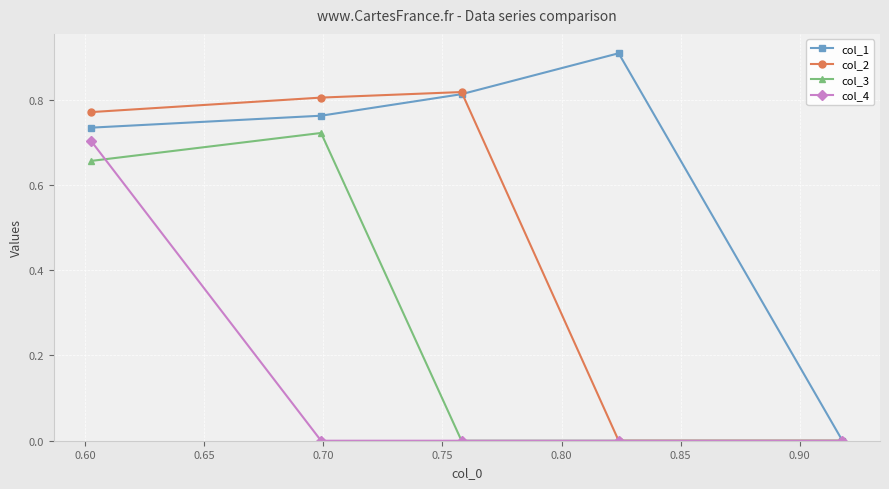

Which series has the largest range (max minus min)?

col_1